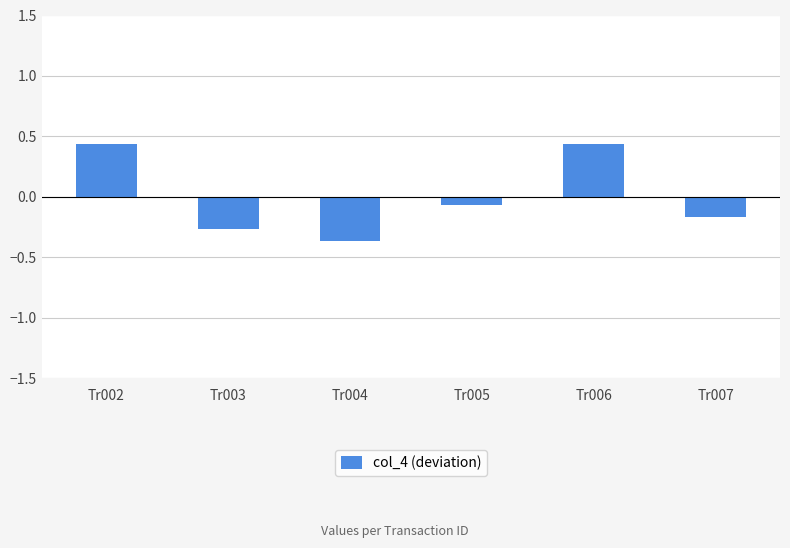

Which has a higher value, Tr007 or Tr002?

Tr002